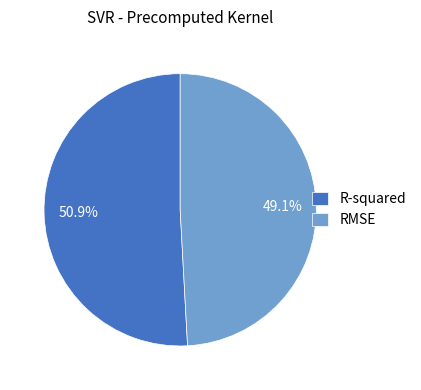

What percentage is the RMSE slice, to the nearest percent?

49%